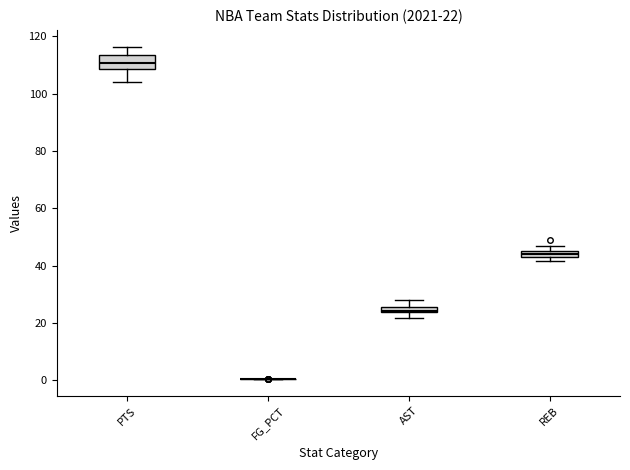

Which box is the tallest, from its lower edge to its upper edge?

PTS